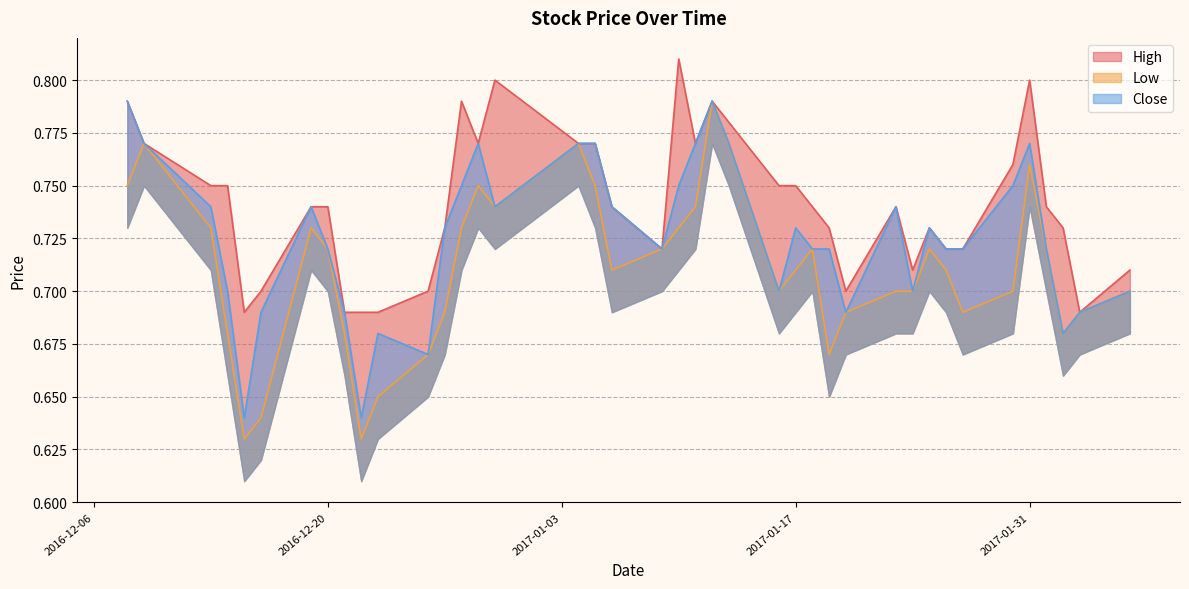

Reading left to right, transcribe all the data shown in this chart.

High: 0.8	0.8	0.8	0.8	0.7	0.7	0.7	0.7	0.7	0.7	0.7	0.7	0.7	0.8	0.8	0.8	0.8	0.8	0.7	0.7	0.8	0.8	0.8	0.8	0.8	0.8	0.7	0.7	0.7	0.7	0.7	0.7	0.7	0.7	0.8	0.8	0.7	0.7	0.7	0.7
Low: 0.8	0.8	0.7	0.7	0.6	0.6	0.7	0.7	0.7	0.6	0.7	0.7	0.7	0.7	0.8	0.7	0.8	0.8	0.7	0.7	0.7	0.7	0.8	0.8	0.7	0.7	0.7	0.7	0.7	0.7	0.7	0.7	0.7	0.7	0.7	0.8	0.7	0.7	0.7	0.7
Close: 0.8	0.8	0.7	0.7	0.6	0.7	0.7	0.7	0.7	0.6	0.7	0.7	0.7	0.8	0.8	0.7	0.8	0.8	0.7	0.7	0.8	0.8	0.8	0.8	0.7	0.7	0.7	0.7	0.7	0.7	0.7	0.7	0.7	0.7	0.8	0.8	0.7	0.7	0.7	0.7